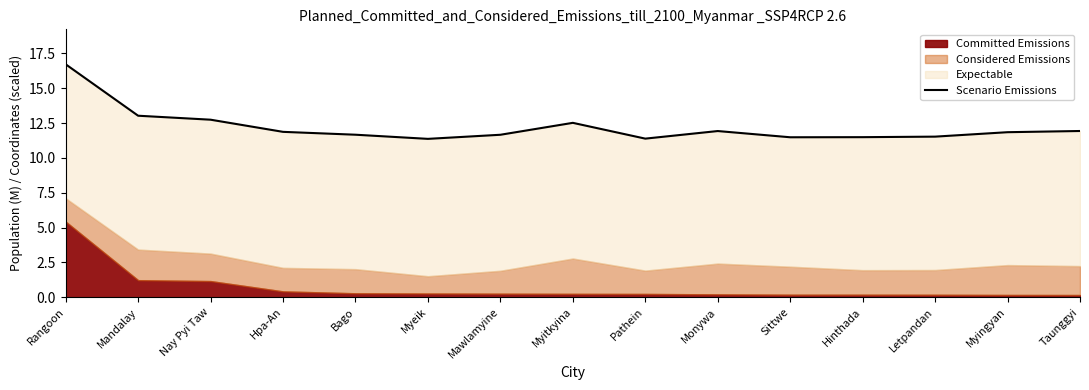

Which category has the highest value across all series?

Rangoon